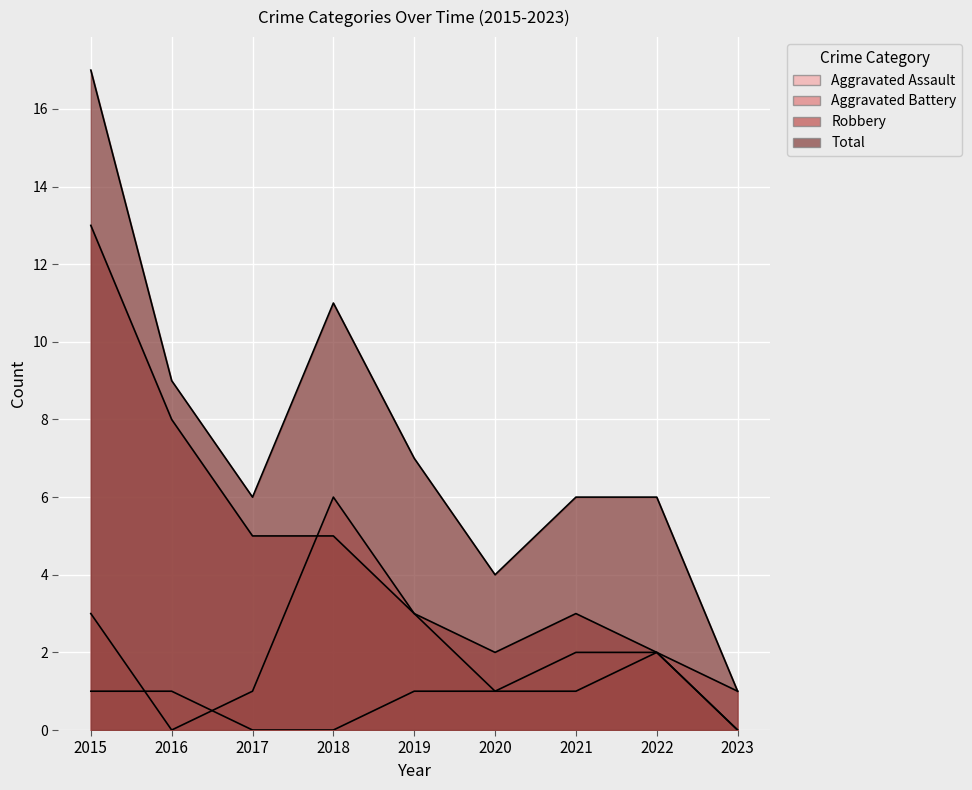

At which category does Aggravated Battery reach its first local valley?

2016